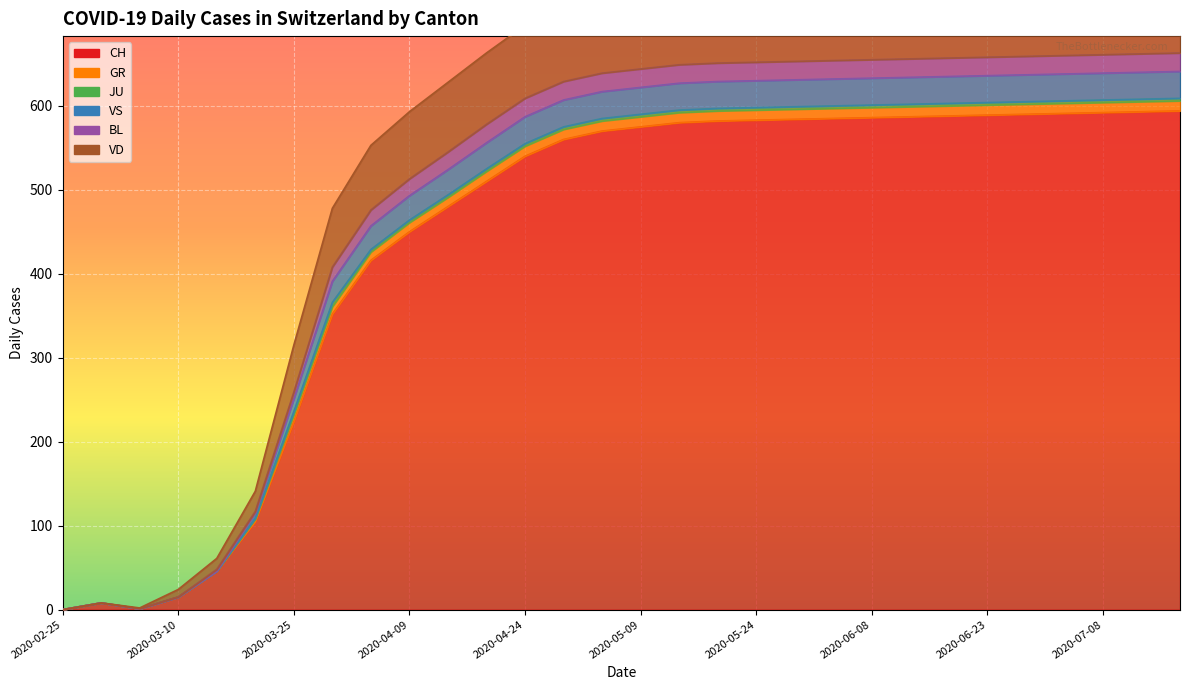

True or false: VS and CH cross at least once.

False